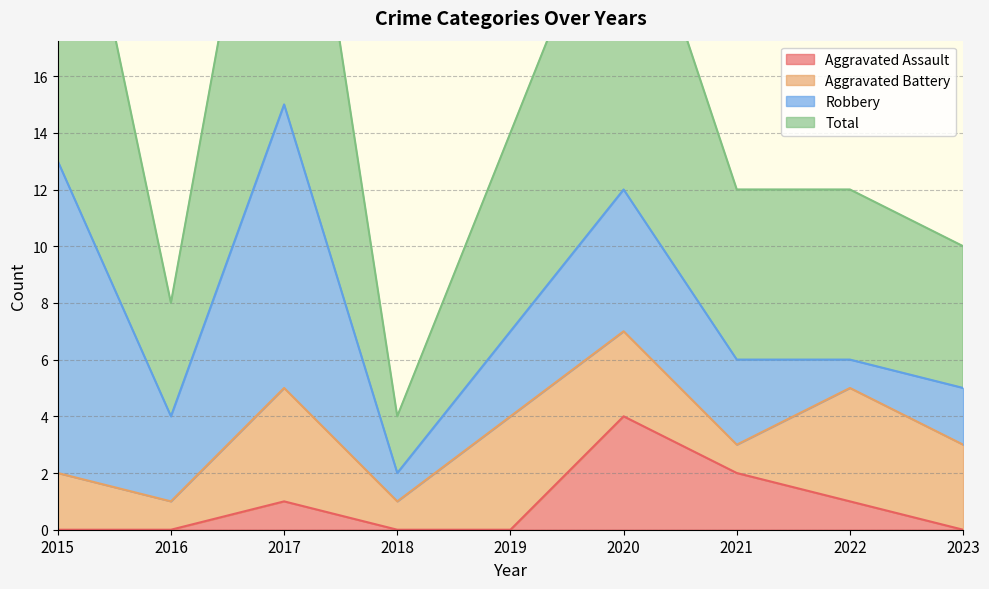

True or false: Aggravated Assault and Total intersect in this chart.

False